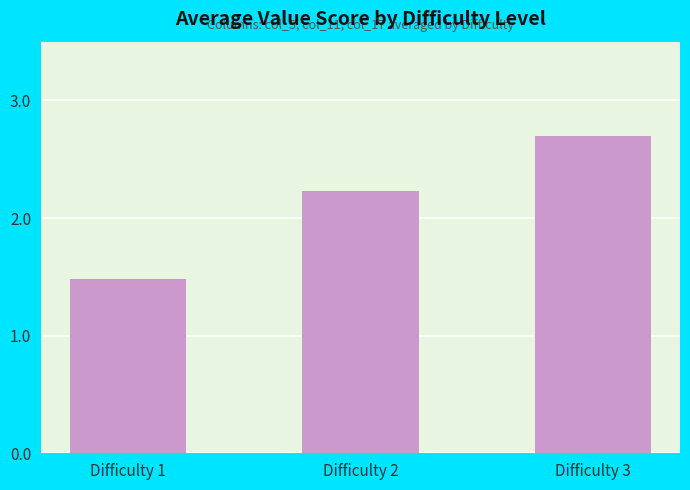

What is the average value?

2.1